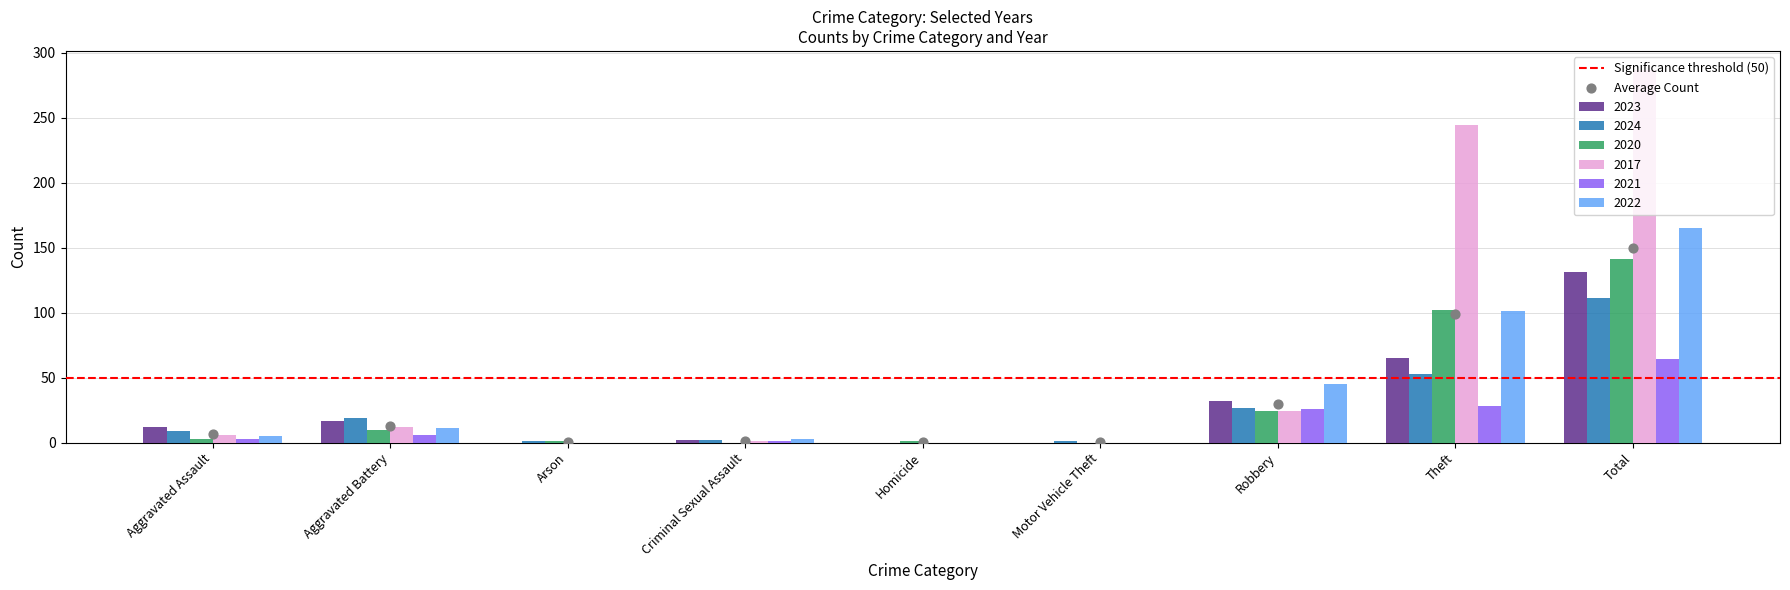

What is the total value across all series at Robbery?

178